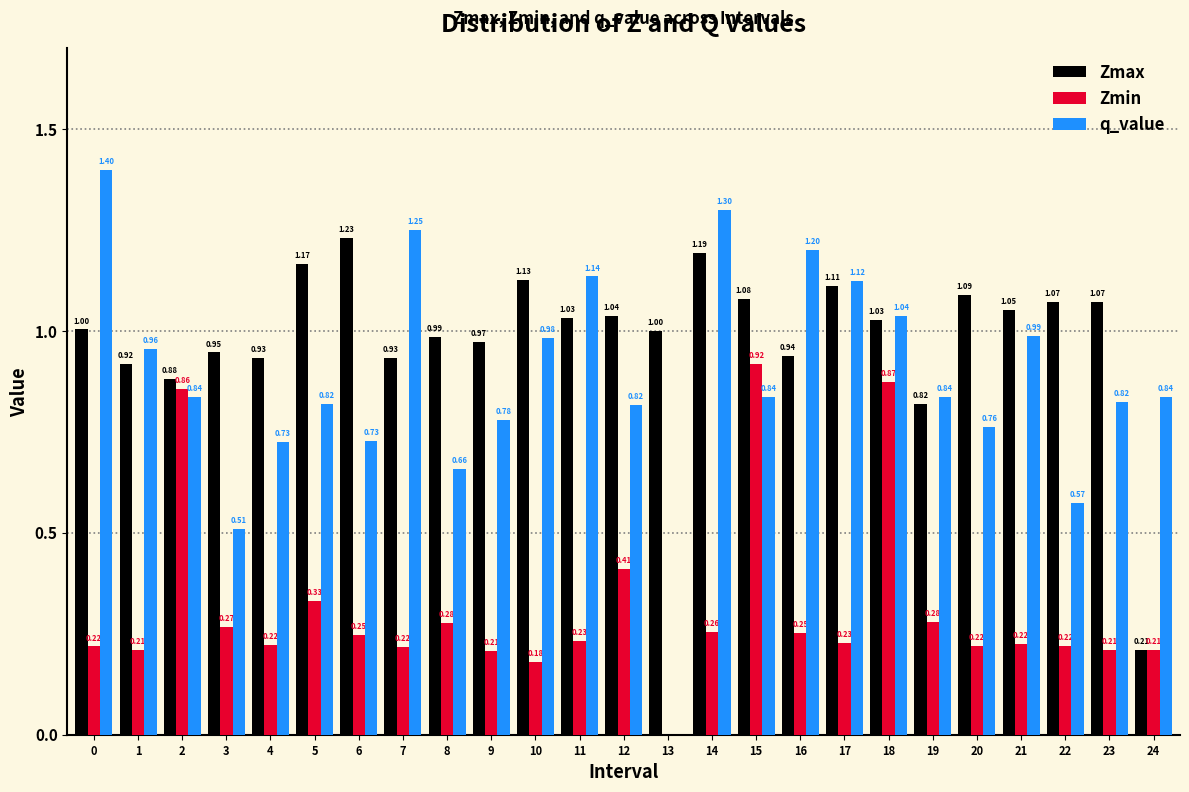

Is the value of Zmin at 24 greater than the value of Zmax at 23?

No